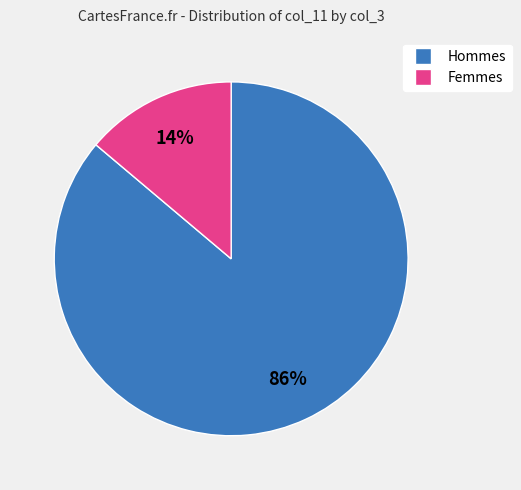

To the nearest percent, what is the average slice percentage?

50%